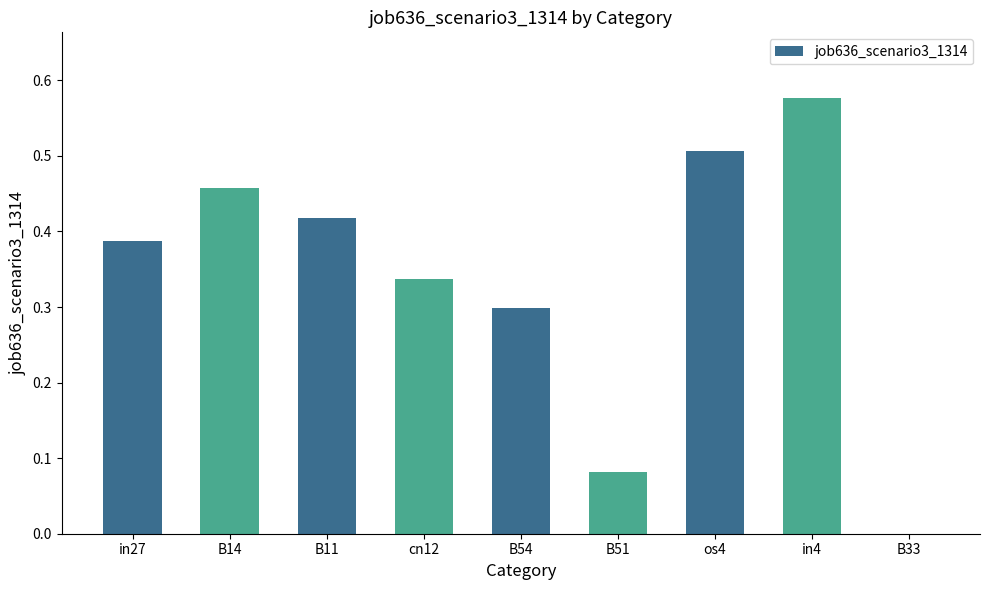

At which category does the chart reach its peak across all series?

in4